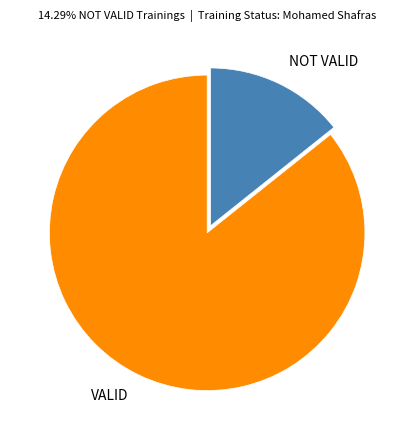

True or false: NOT VALID accounts for 8% of the total.

False